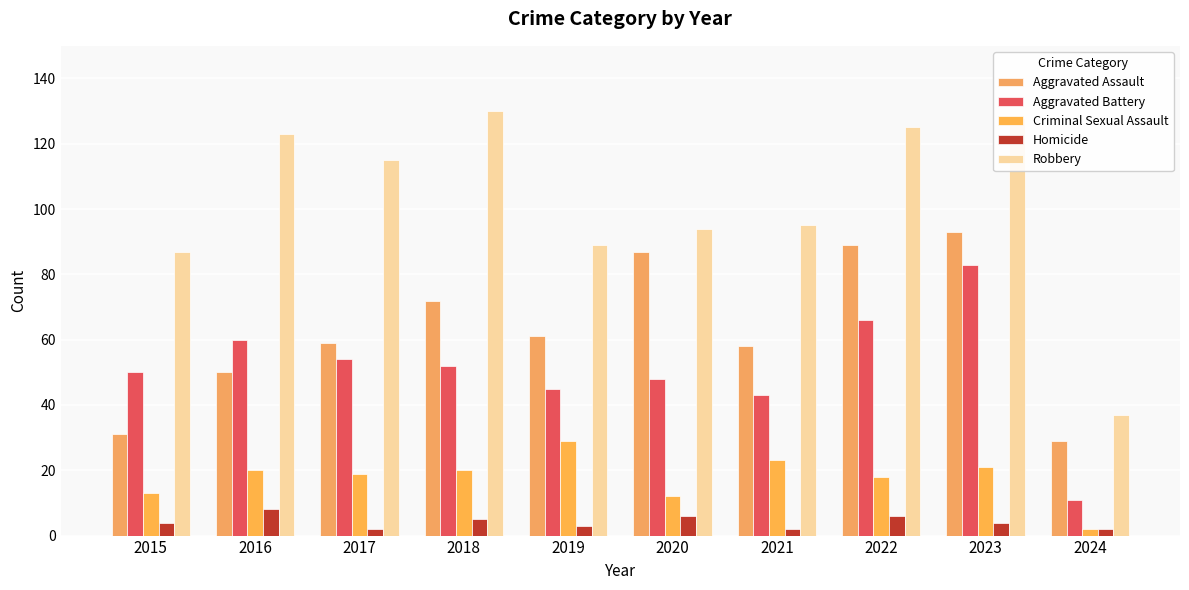

Between 2016 and 2020, which series saw the biggest shift?

Aggravated Assault